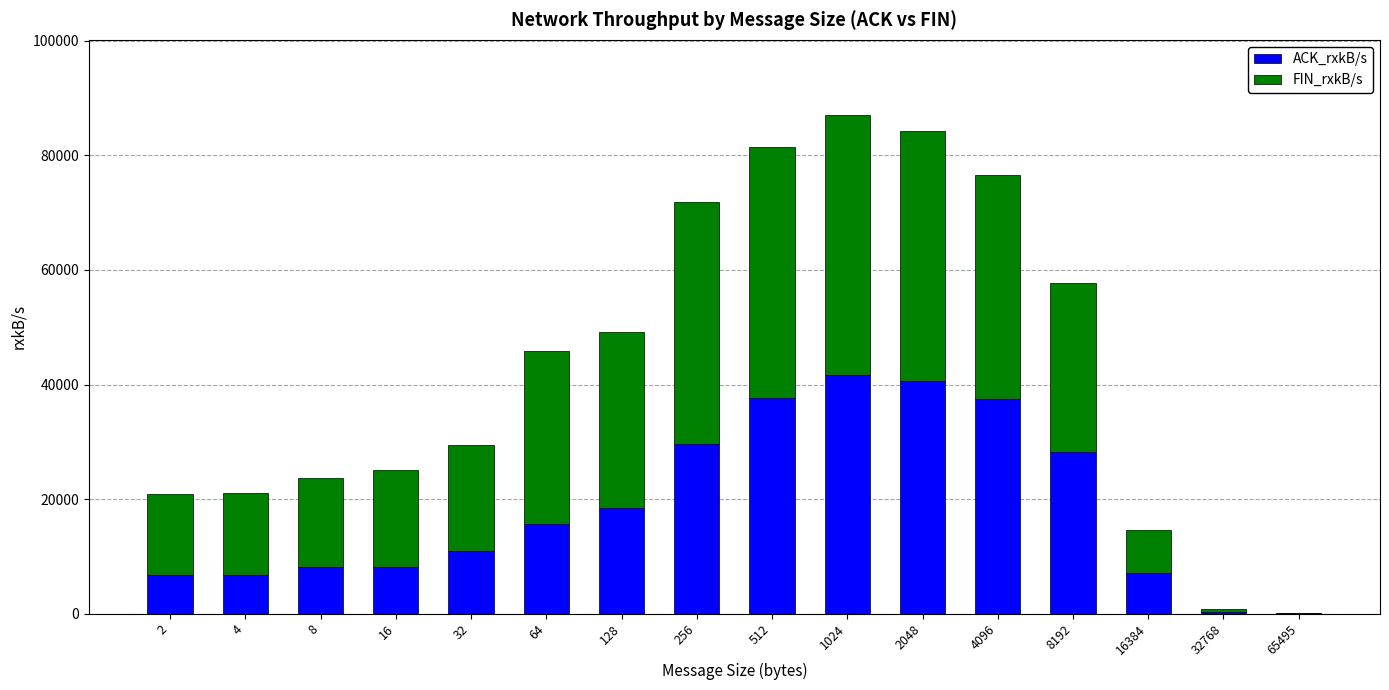

What is the maximum value for ACK_rxkB/s?

41629.7